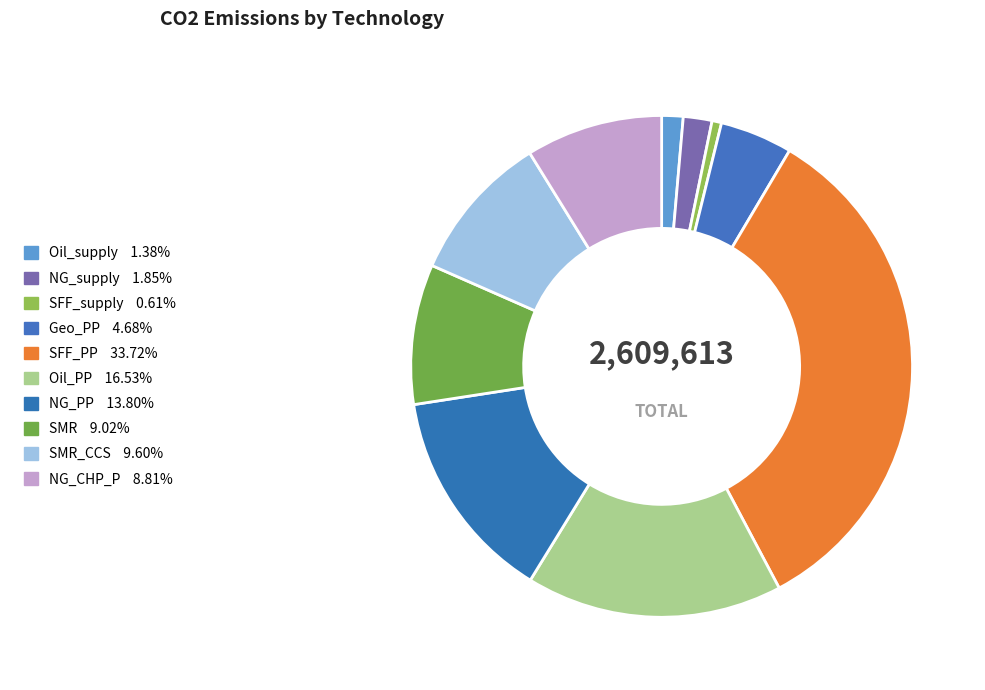

How many segments does this pie chart have?

10